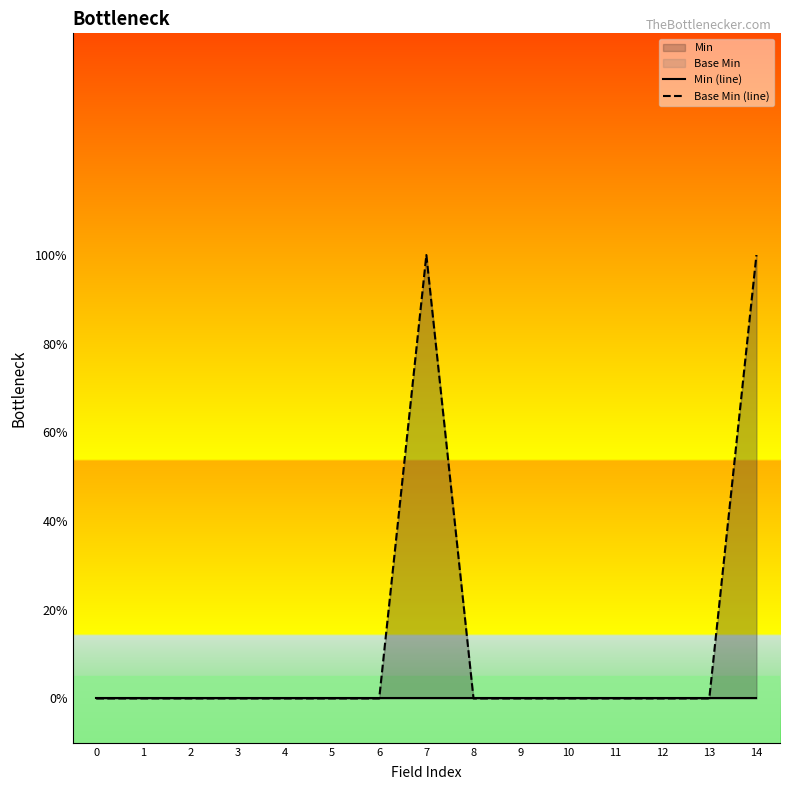

True or false: Min (line) and Base Min (line) cross at least once.

False